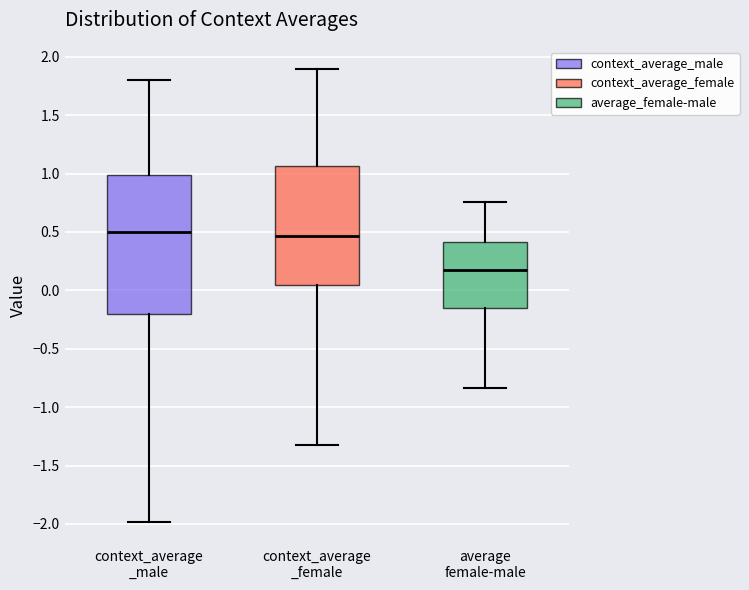

Reading left to right, transcribe this box plot: for each box, give where its median line is, the range the box spans, and where its two whiskers end, as read against the y-axis. The values are not printed on the chart, so give them approximately, as read against the axis.

context_average _male: median 0.50, box -0.20 to 1.00, whiskers -2.00 to 1.80
context_average _female: median 0.45, box 0.05 to 1.05, whiskers -1.35 to 1.90
average female-male: median 0.15, box -0.15 to 0.40, whiskers -0.85 to 0.75